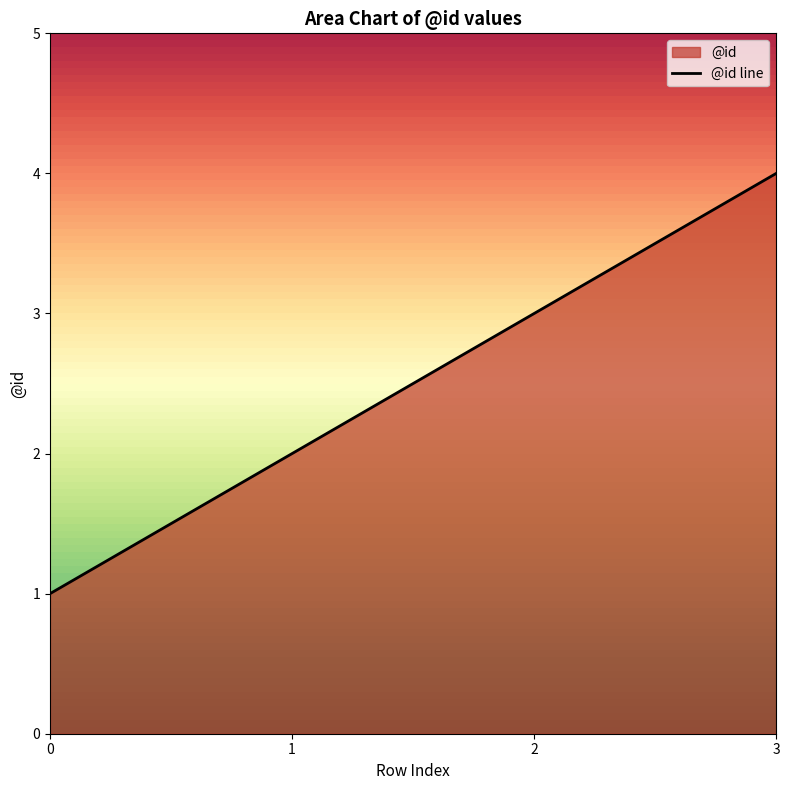

What is the difference between the maximum and minimum values?

3